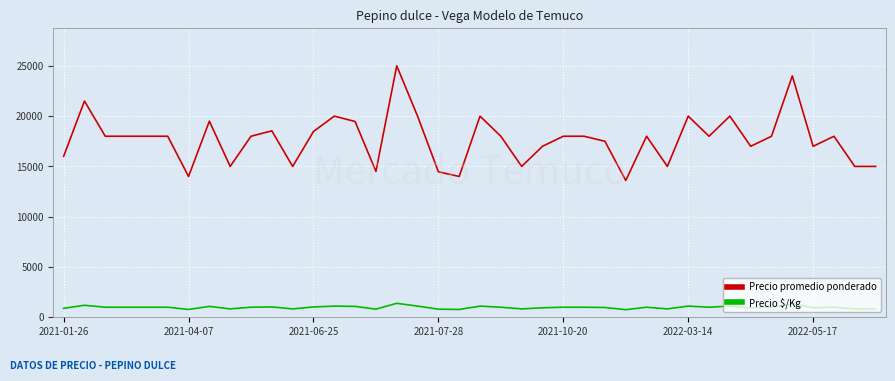

What is the greatest value displayed?

25000